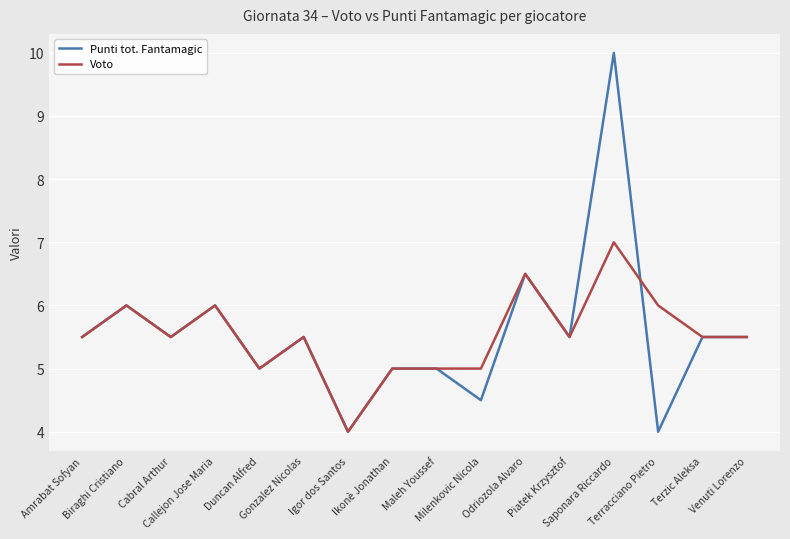

Where is the first local minimum for Punti tot. Fantamagic?

Cabral Arthur